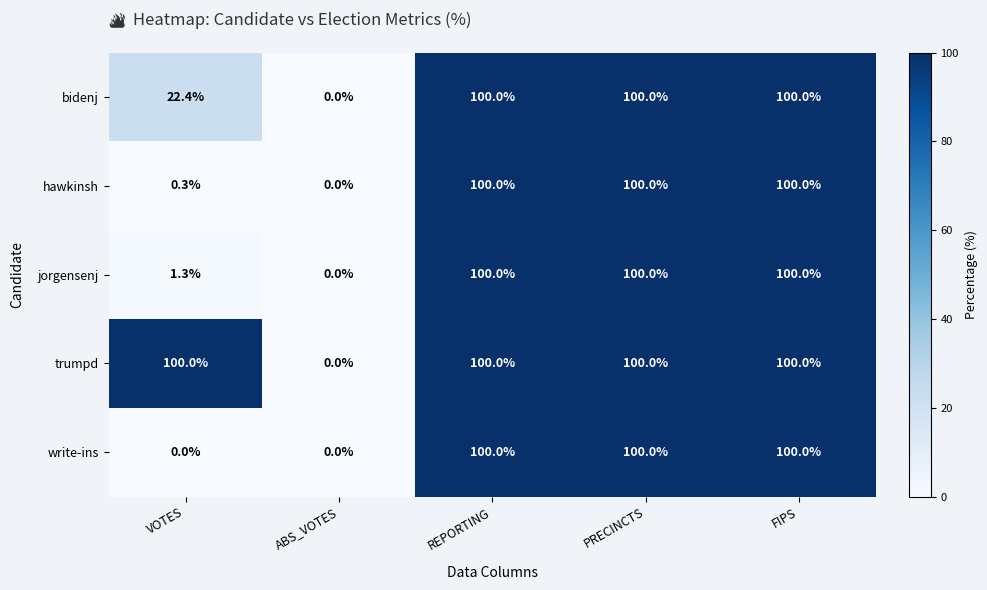

Between VOTES and PRECINCTS, which series saw the biggest shift?

write-ins